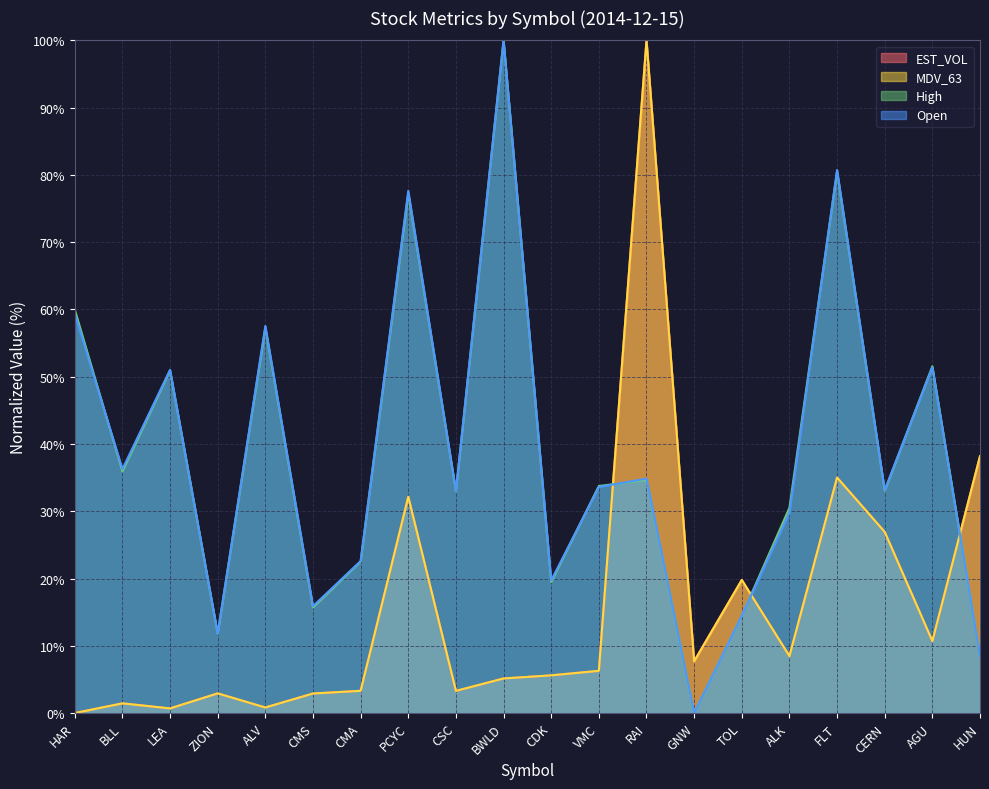

Between ALV and FLT, which series saw the biggest shift?

EST_VOL